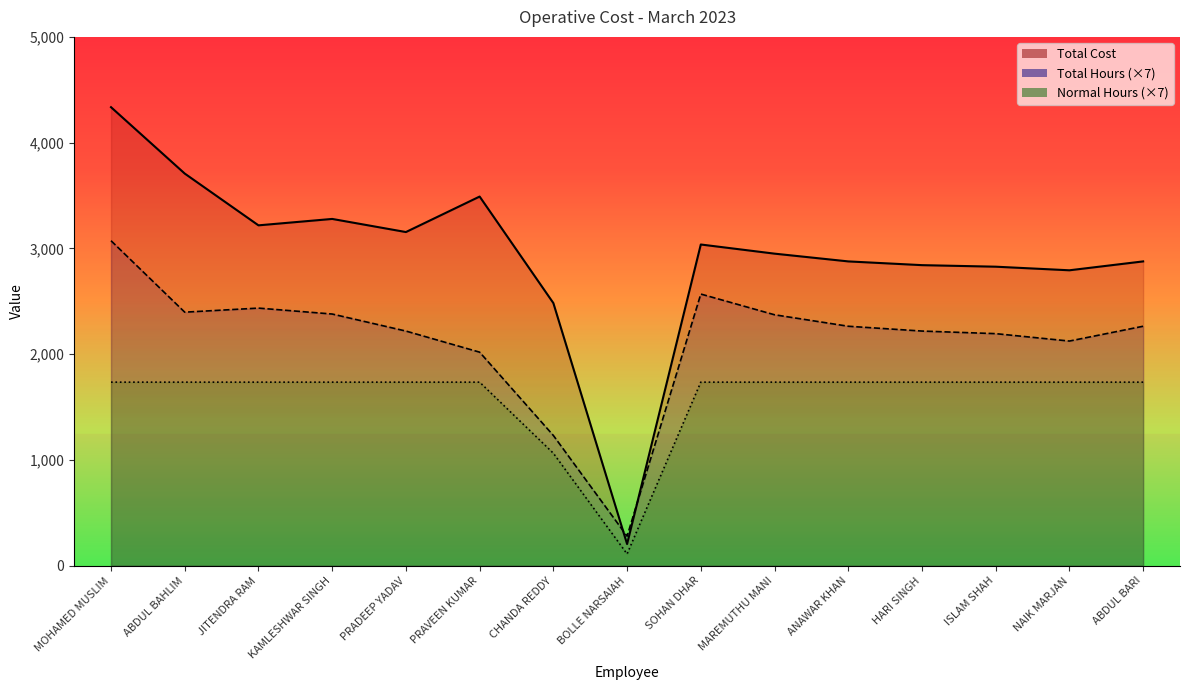

What is the difference between the second highest and second lowest values in the Normal Hours (×7) series?

672.0